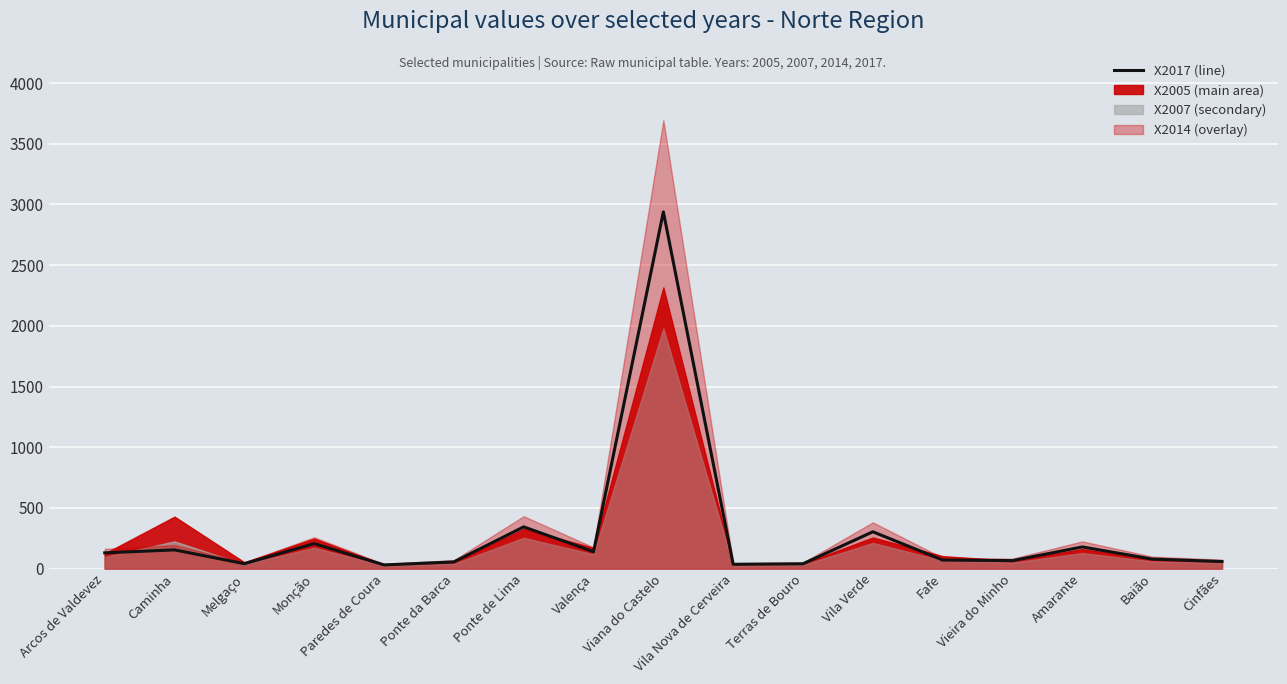

The chart shows a value of 15.0 at Paredes de Coura. True or false?

False